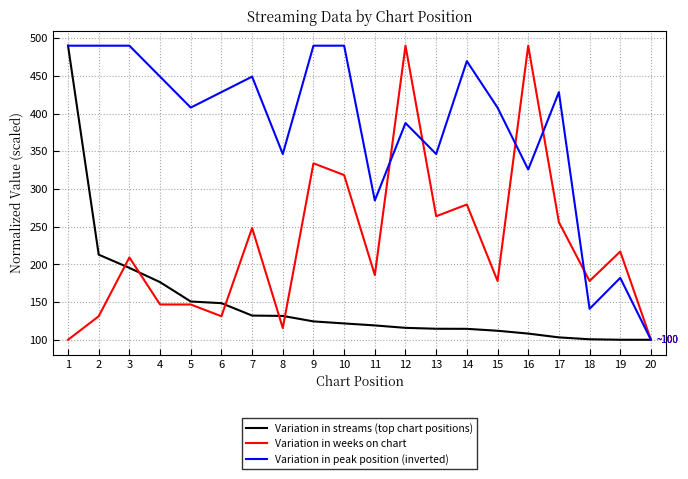

At how many categories does at least one series exceed 479?

7